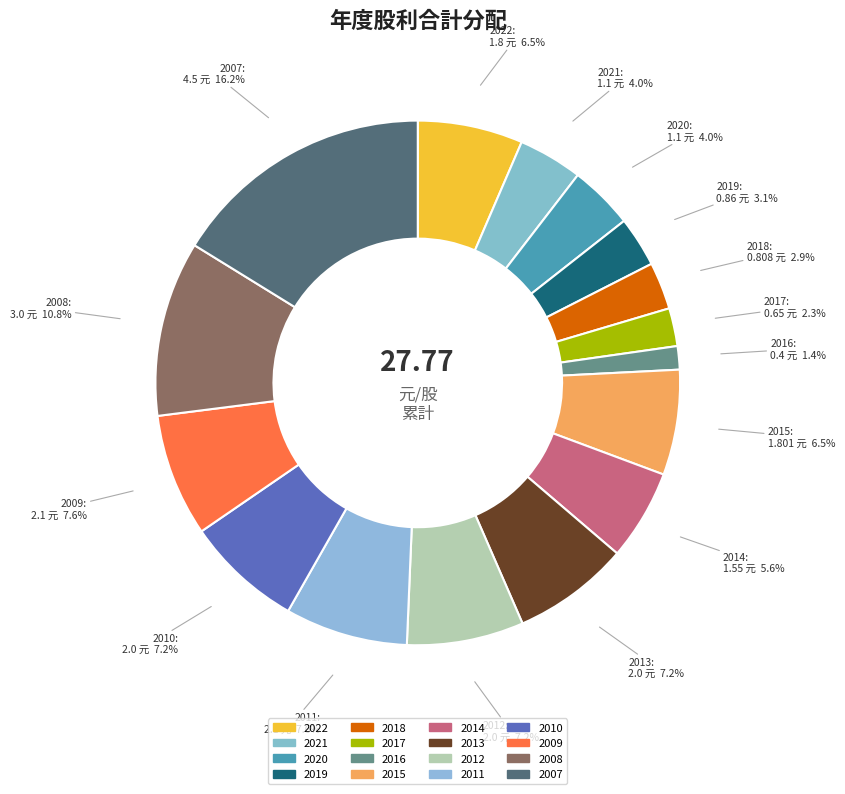

To the nearest percent, what portion does 2021 represent?

4%